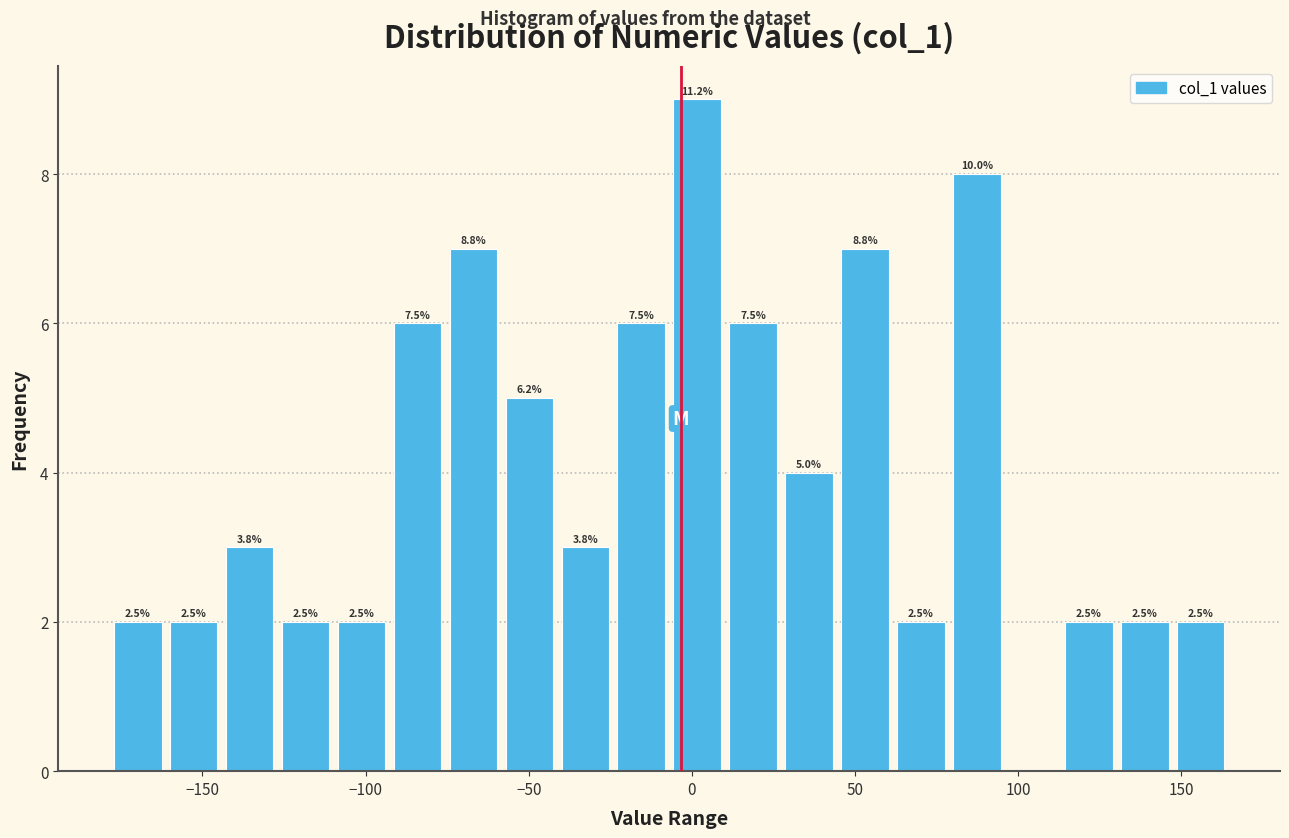

Around what value on the x-axis is the tallest bar? Give the approximate position of its centre, as read against the axis.

0